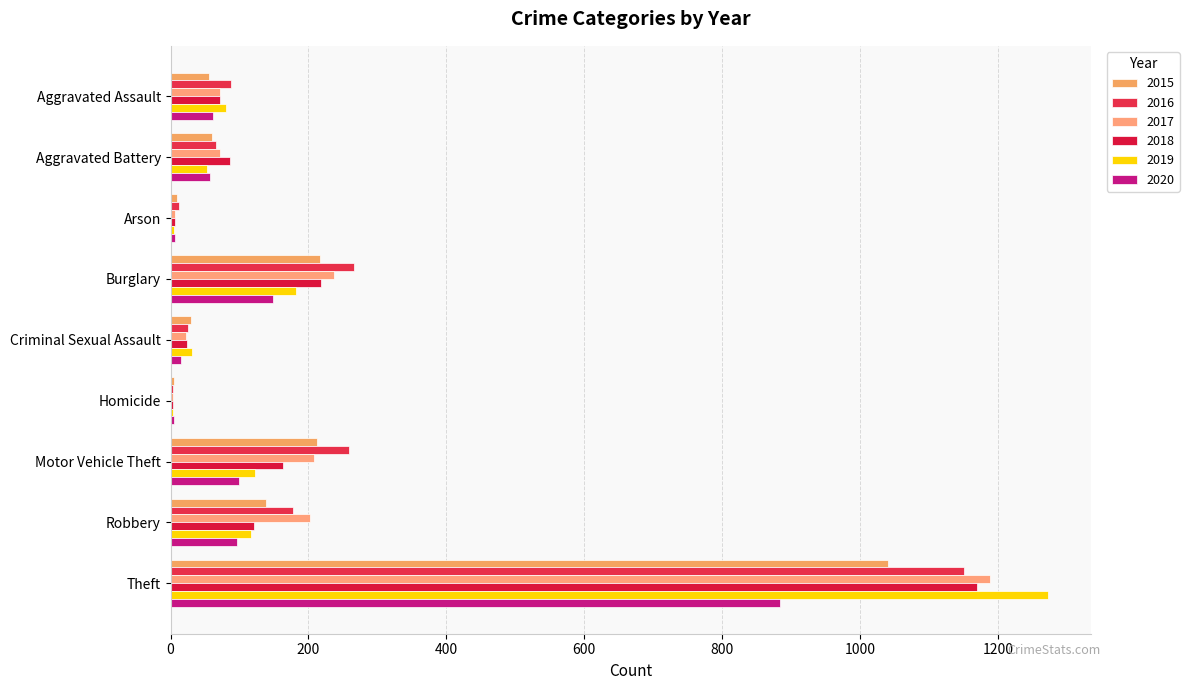

Which series has the largest total across all categories?

2016